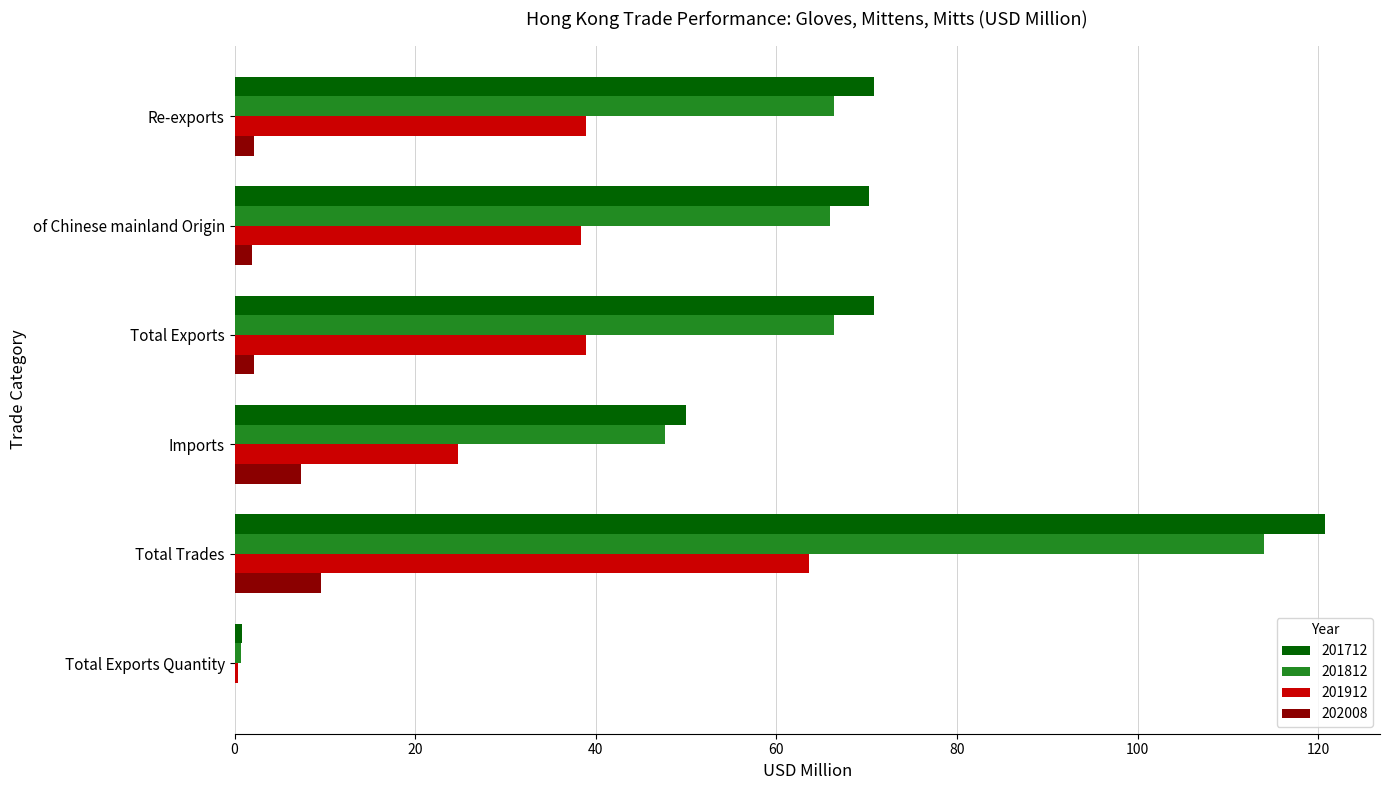

What is the total value across all series at of Chinese mainland Origin?

176.5